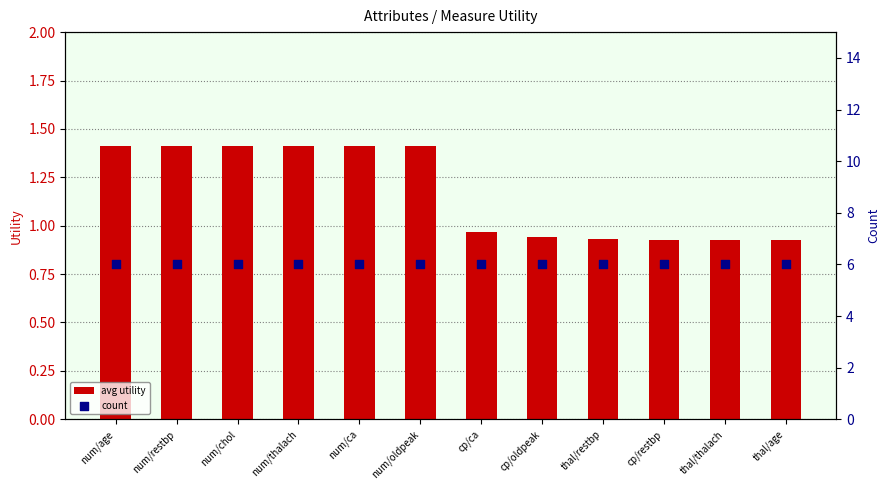

What are all the series names shown in the legend?

avg utility, count